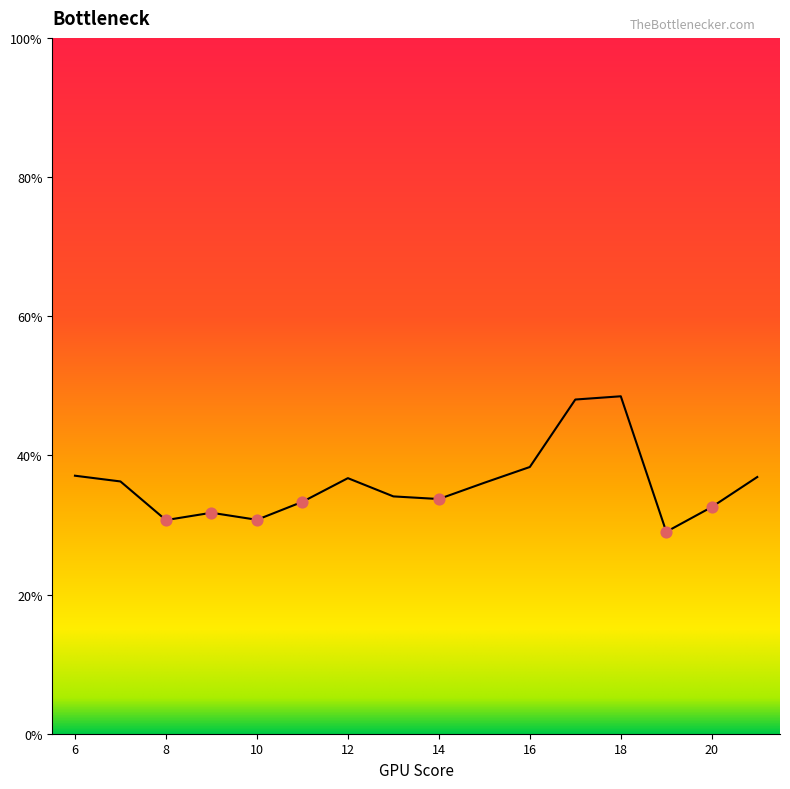

What is the difference between the maximum and minimum values?

19.5